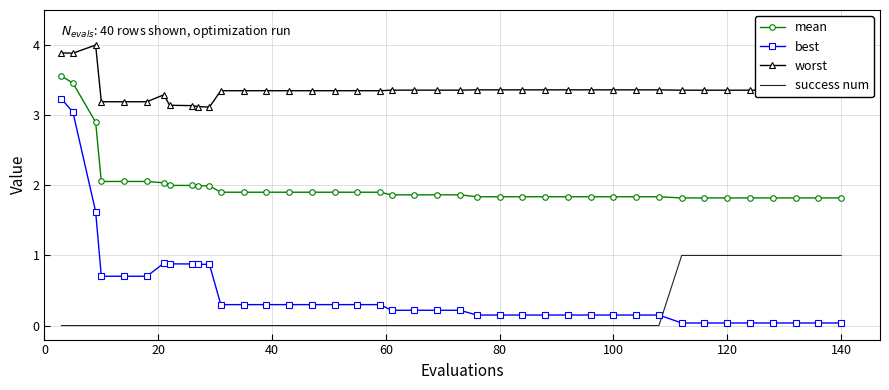

Which series has the largest range (max minus min)?

best